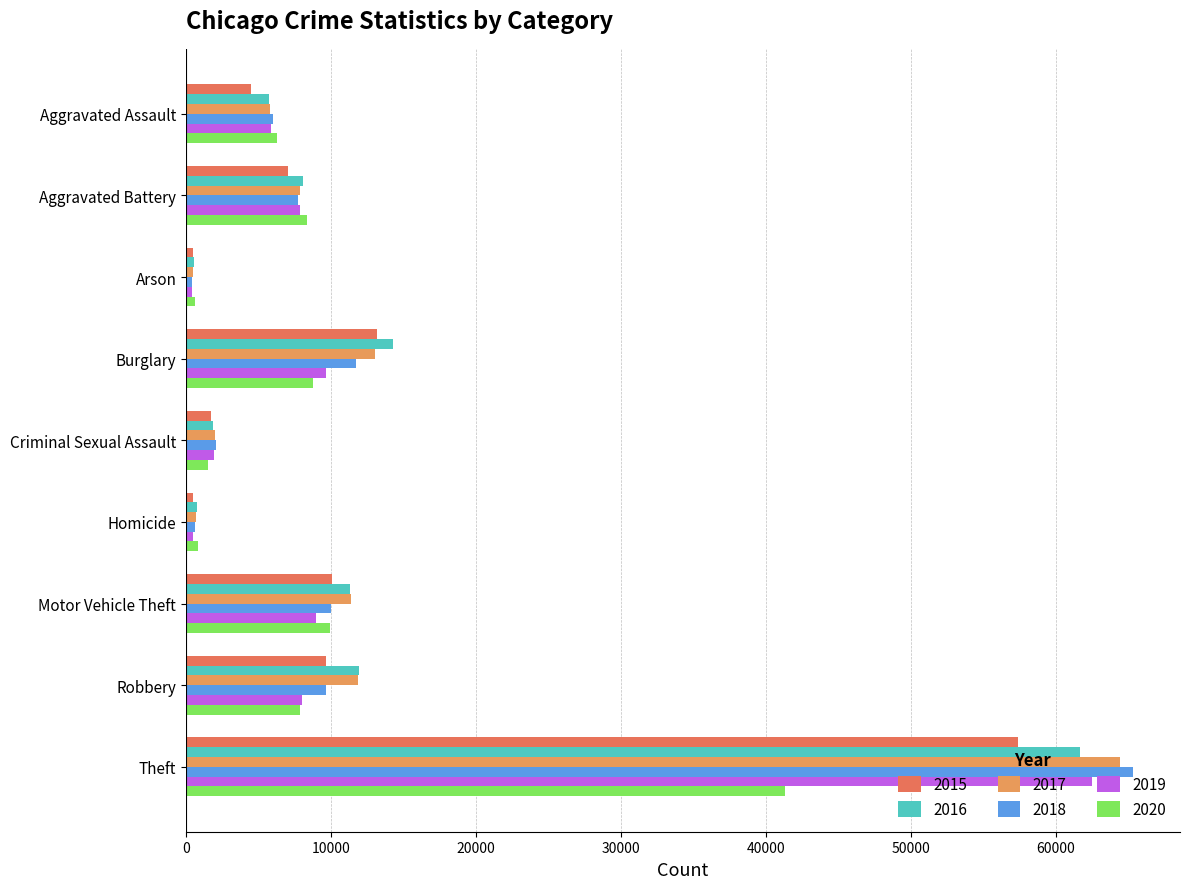

What position from the left is Burglary?

4